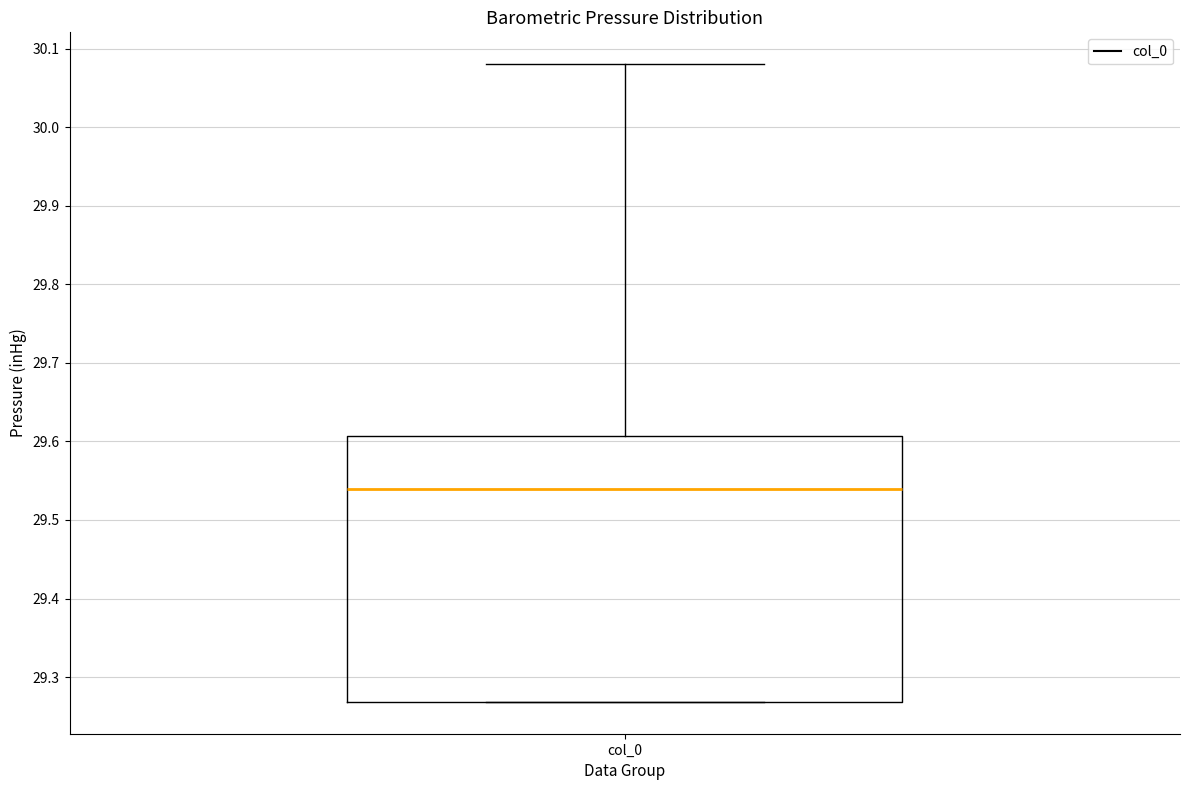

Where is the lower edge of the box for col_0 on the y-axis? The values are not printed on the chart, so give them approximately, as read against the axis.

29.27